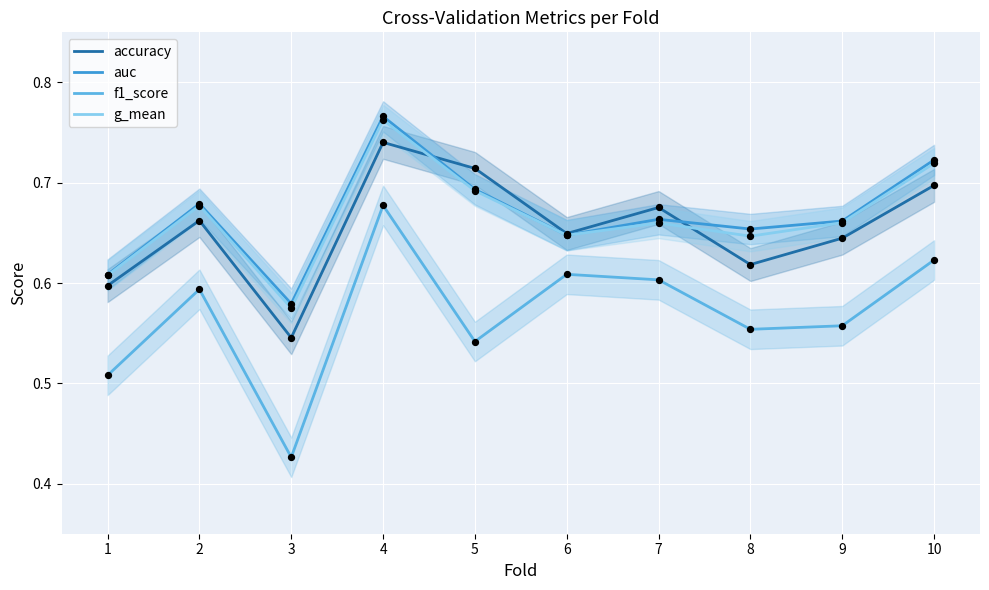

Is the value of auc at 2 greater than the value of g_mean at 9?

Yes